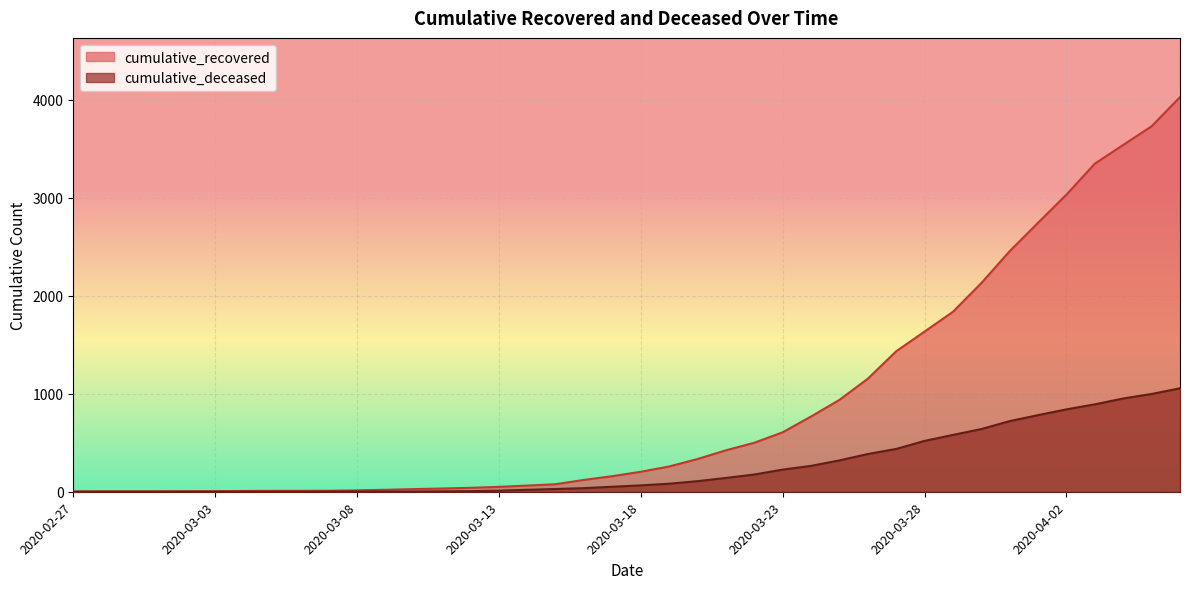

What is the lowest value of the cumulative_recovered series?

3